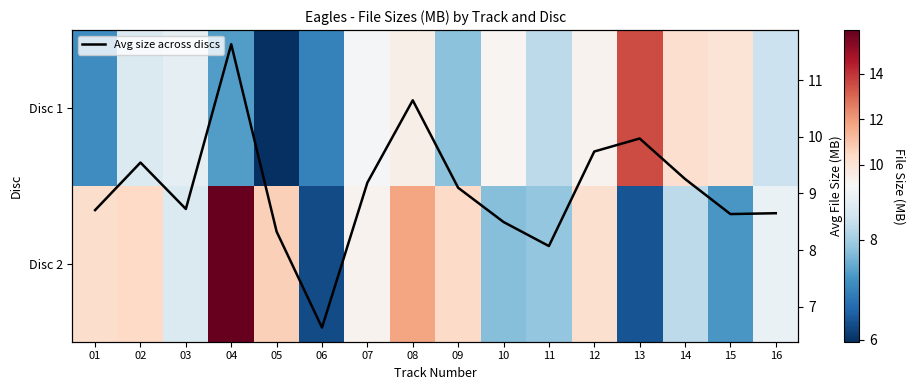

What is the spread (max minus min) of values at 03?

0.2